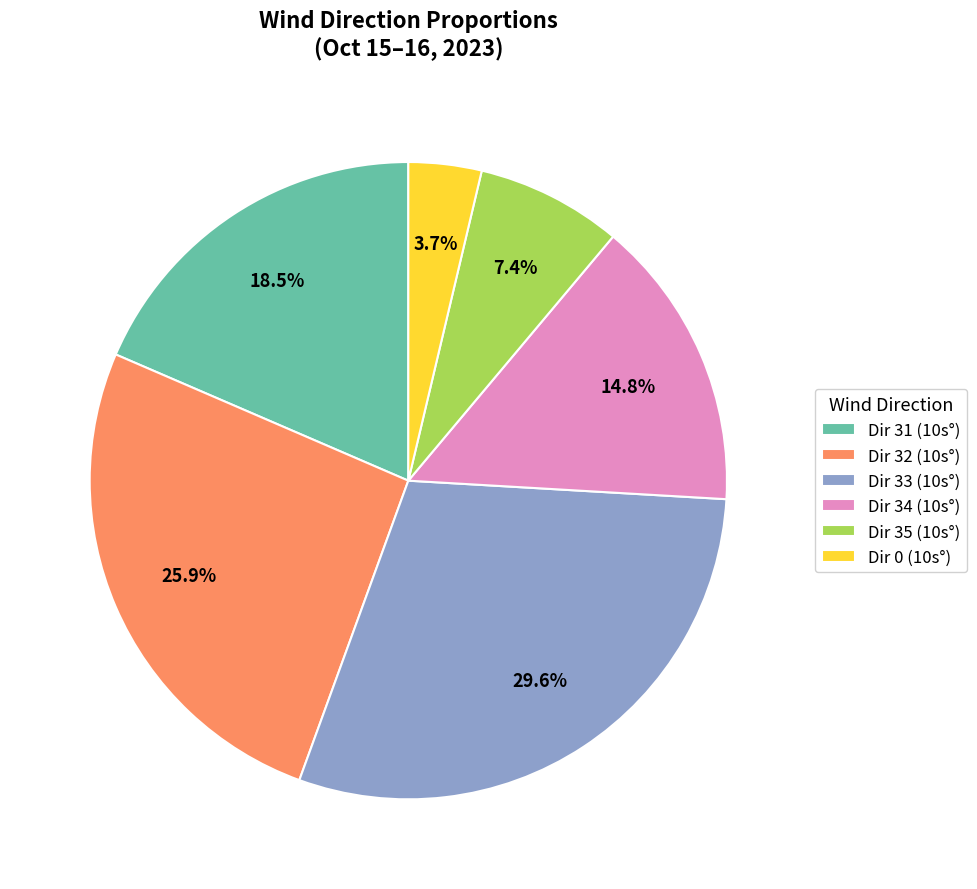

Approximately how many times larger is the value at Dir 34 (10s°) compared to Dir 32 (10s°)?

0.6